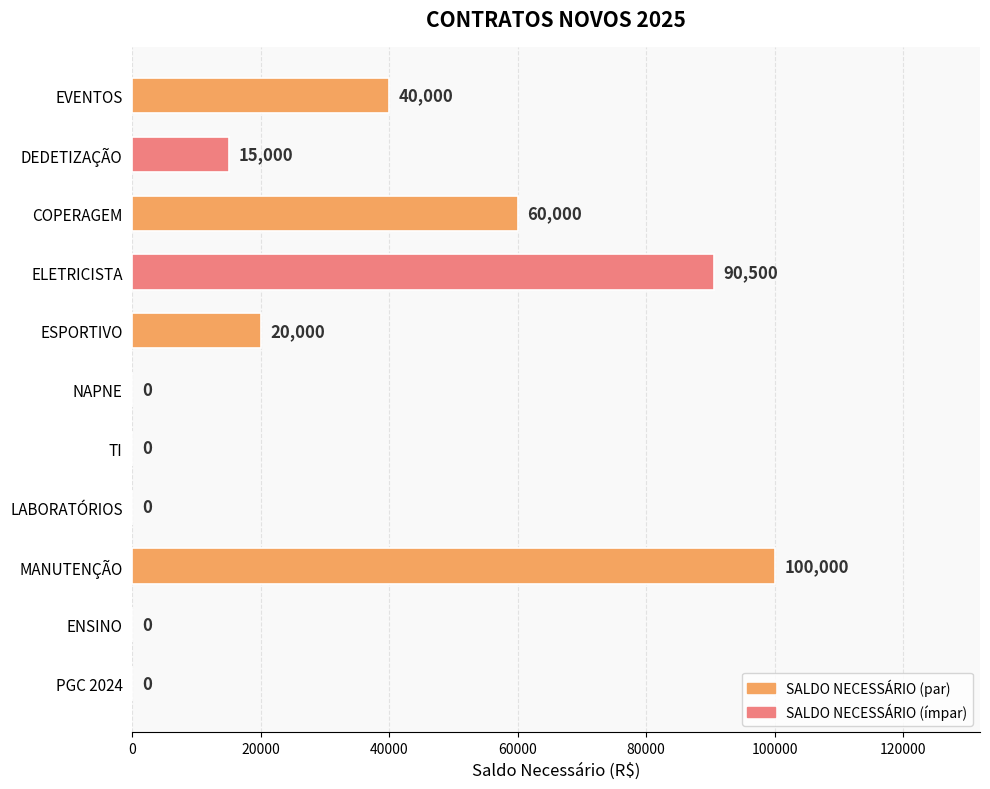

How many values are between 0 and 60000?

9